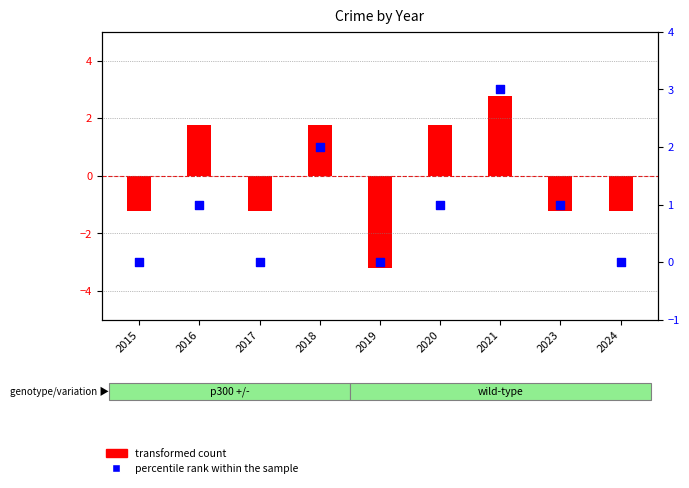

At which category is the sum across all series the highest?

2021